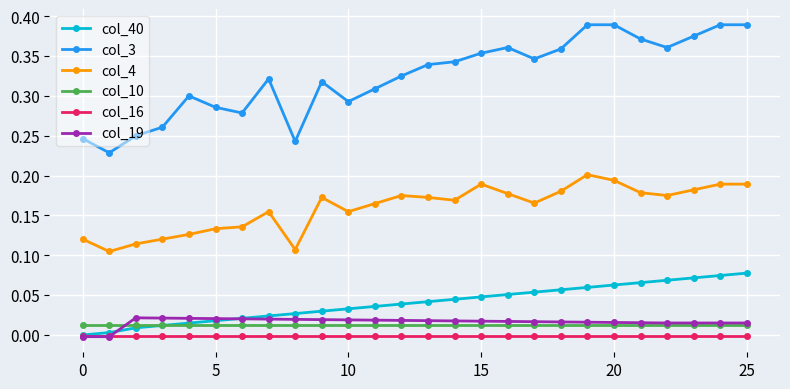

True or false: col_16 and col_3 intersect in this chart.

False